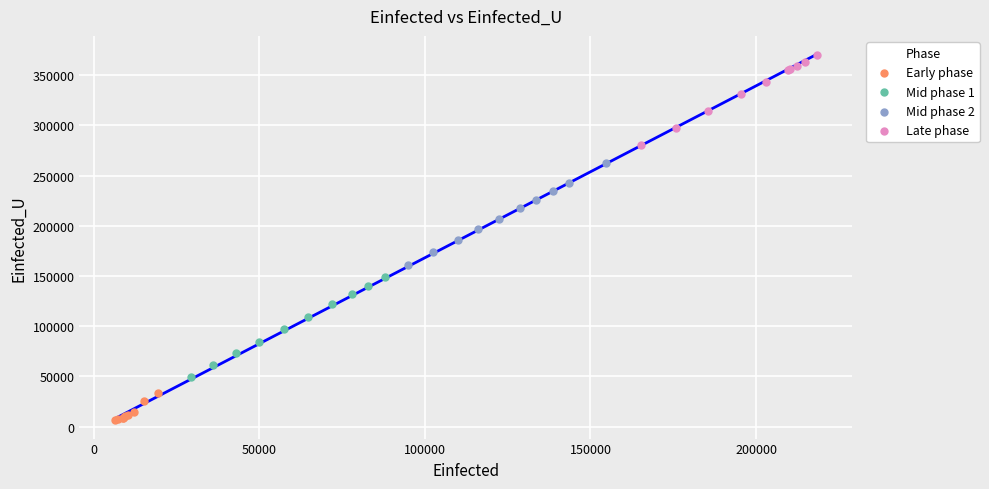

Which series reaches the minimum Y coordinate?

Early phase